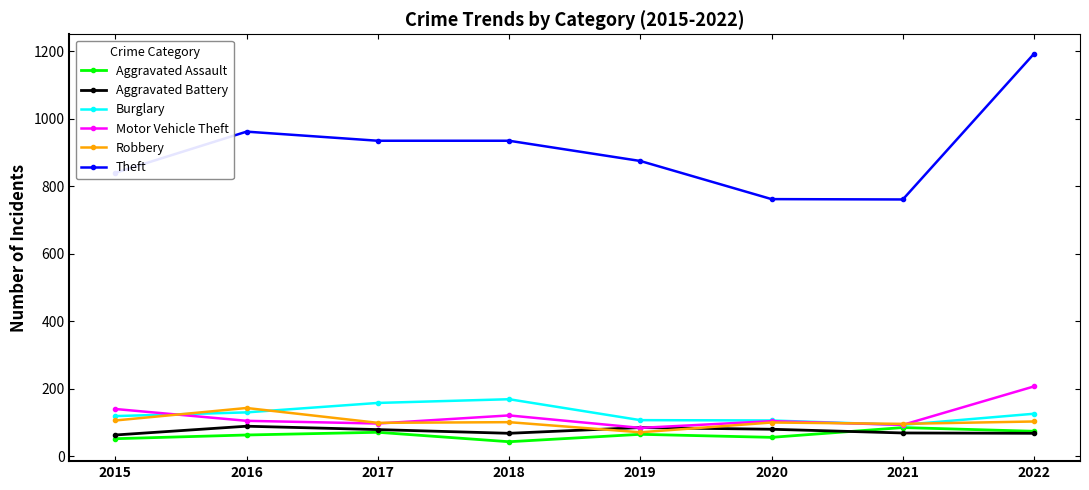

The value of Burglary at 2017 is 158. True or false?

True